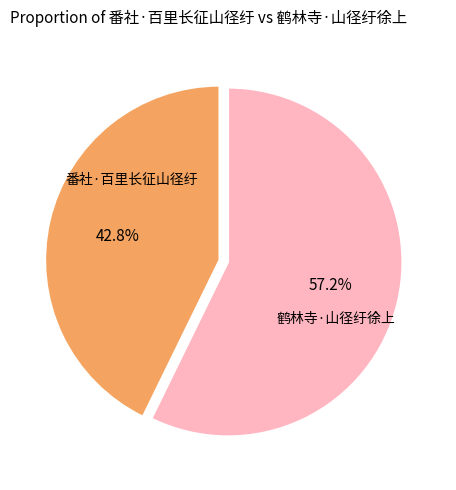

How many segments does this pie chart have?

2